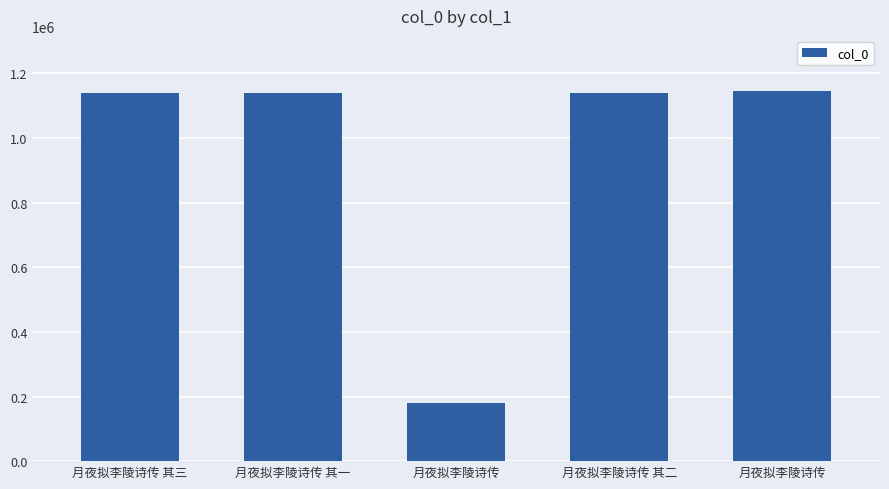

Approximately how many times larger is the value at 月夜拟李陵诗传 其一 compared to 月夜拟李陵诗传?

1.0